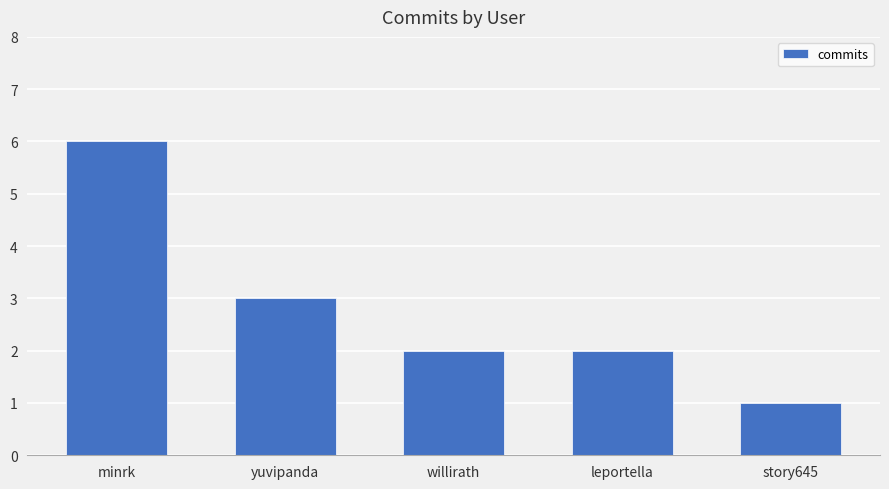

Count the values in the range 2 to 3.

3